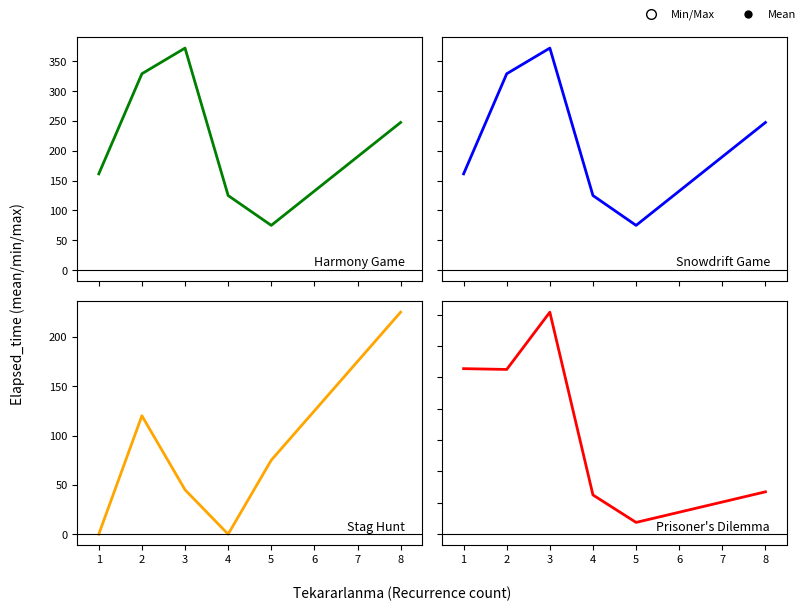

What is the maximum value for Mean Elapsed Time?

372.1